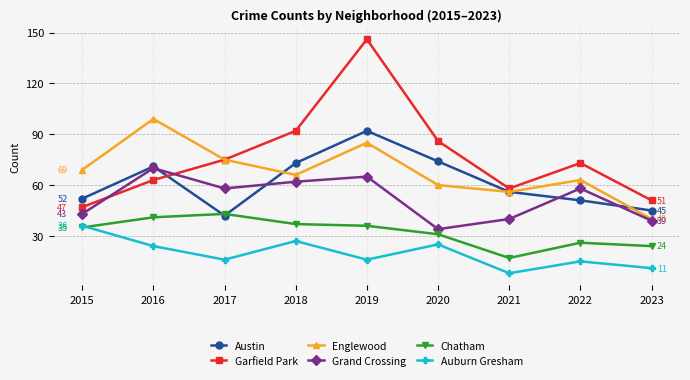

The Garfield Park series shows 102 at 2017. True or false?

False